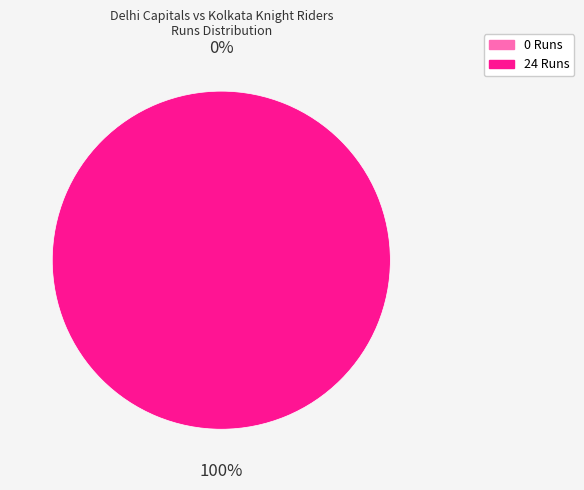

Which category has the smallest portion of the pie?

0 Runs